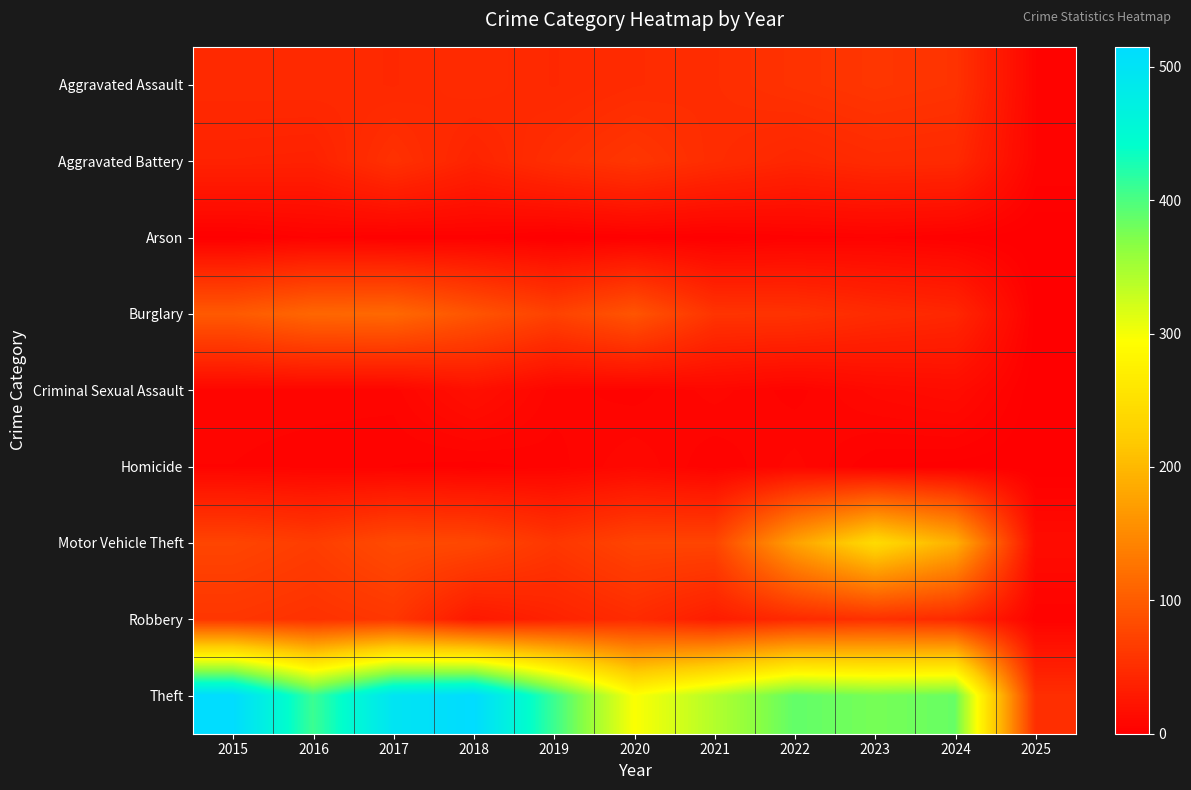

What is the difference between the highest and lowest values at 2024?

384